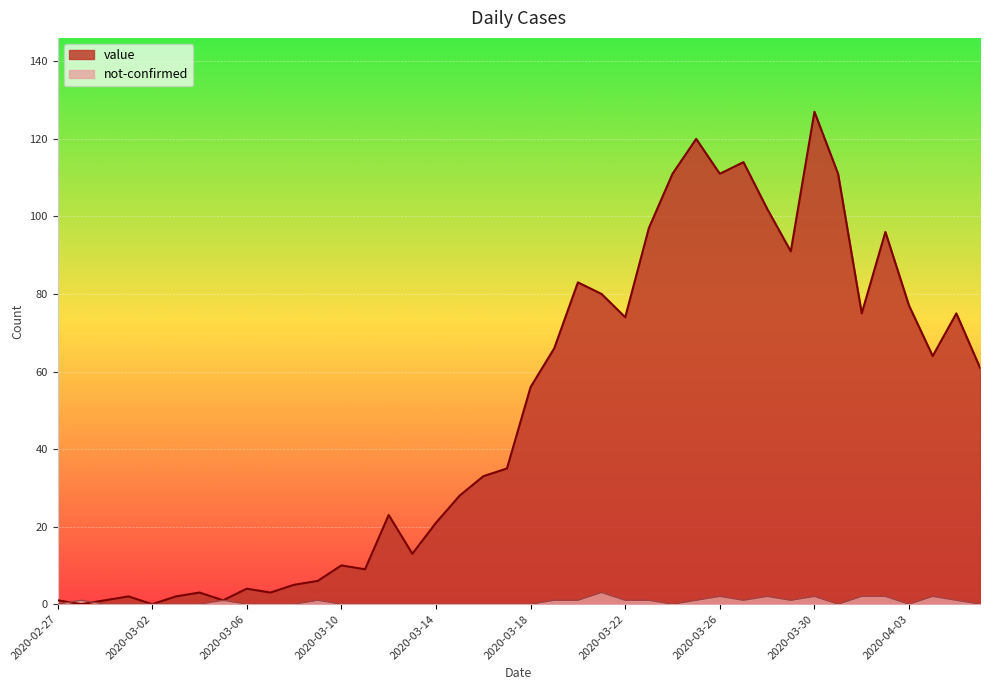

What is the label of the 29th point from the right?

2020-03-09